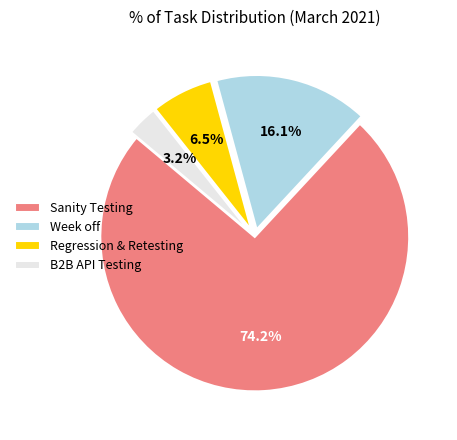

To the nearest percent, what is the difference between the largest and smallest slice percentages?

71%